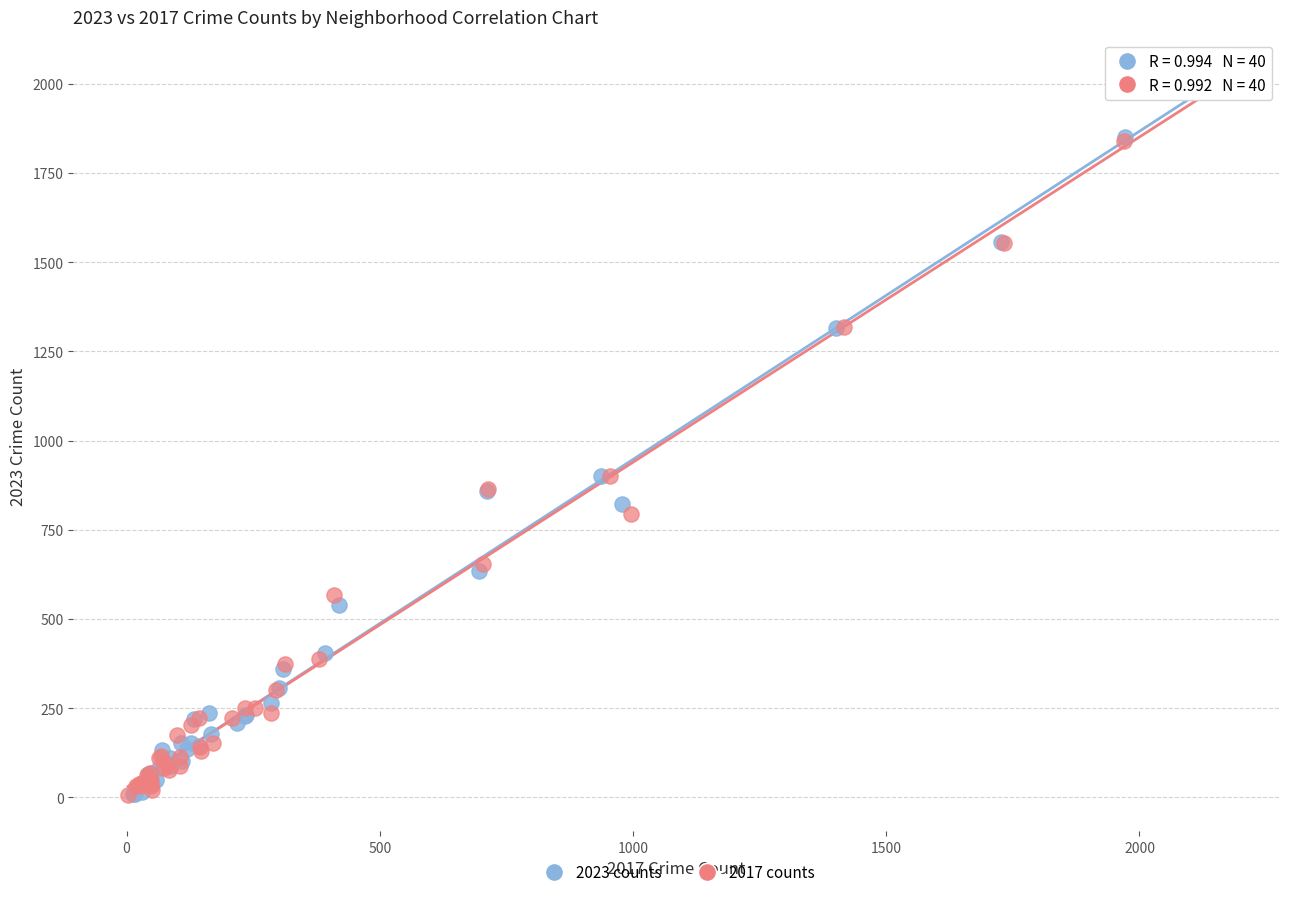

Which series has the largest Y range (max minus min)?

2023 counts